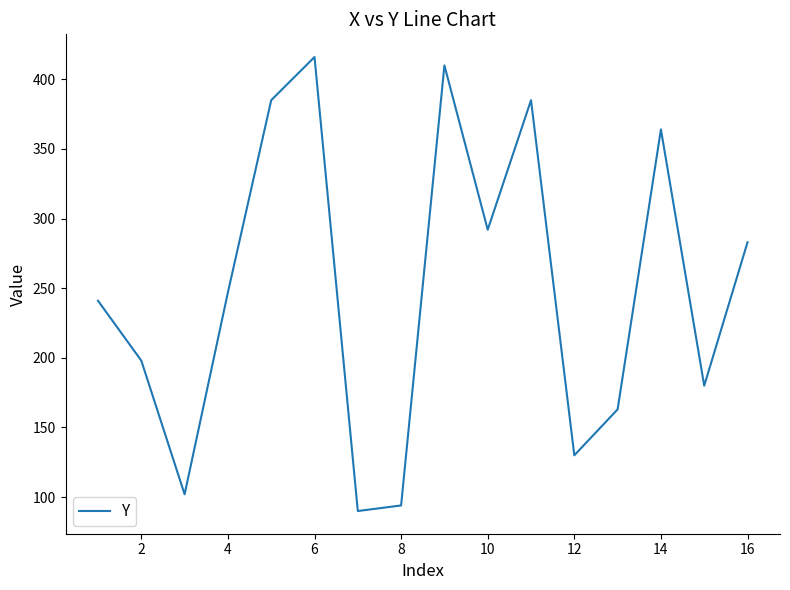

What is the maximum value shown in the chart?

416